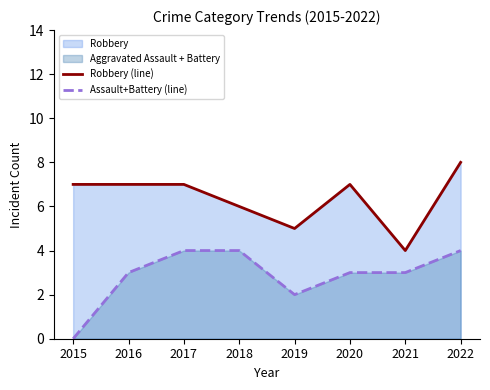

The Robbery (line) series shows 3 at 2020. True or false?

False